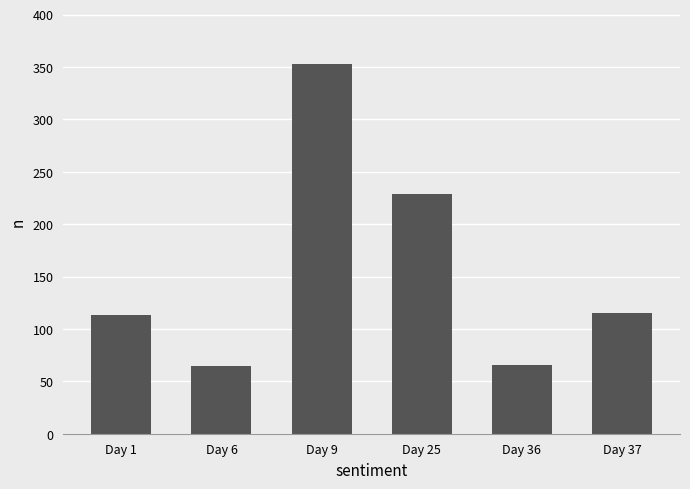

What is the value of the 1st bar from the left?

113.7